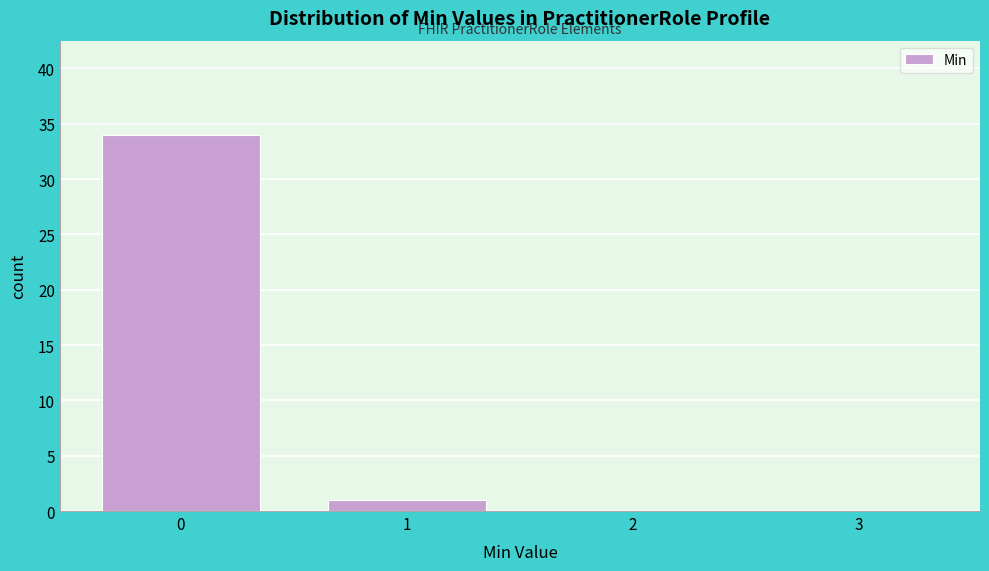

Reading right to left, transcribe all the data shown in this chart.

3=0	2=0	1=1	0=34